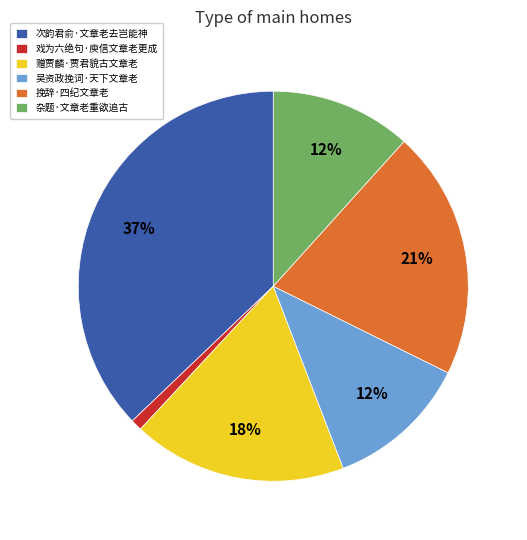

The 杂题·文章老重欲追古 slice represents 3% of the pie. True or false?

False